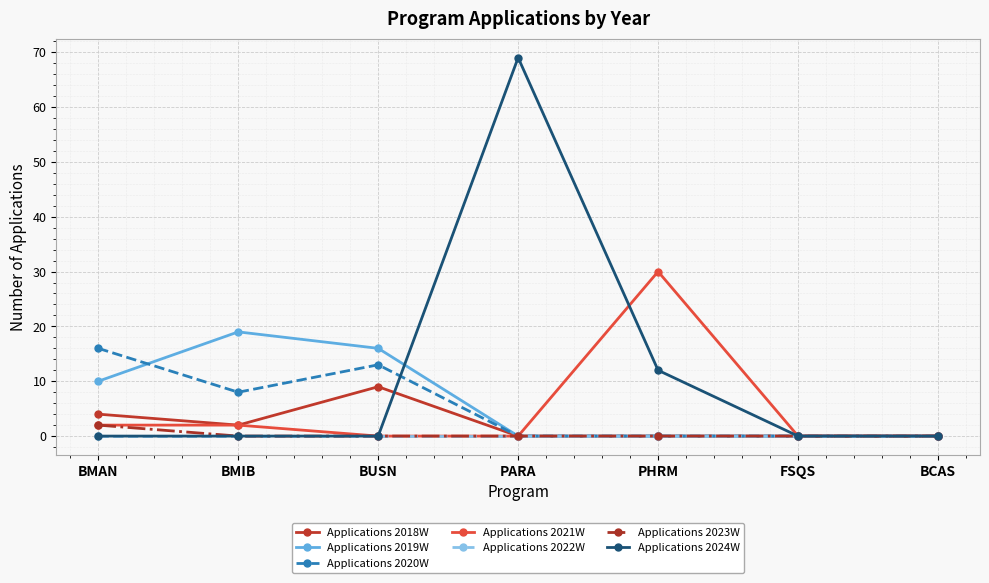

Is the value of Applications 2023W at BMAN greater than the value of Applications 2021W at PARA?

Yes